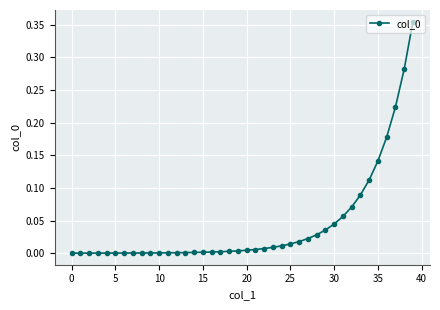

What is the sum of all values?

1.7